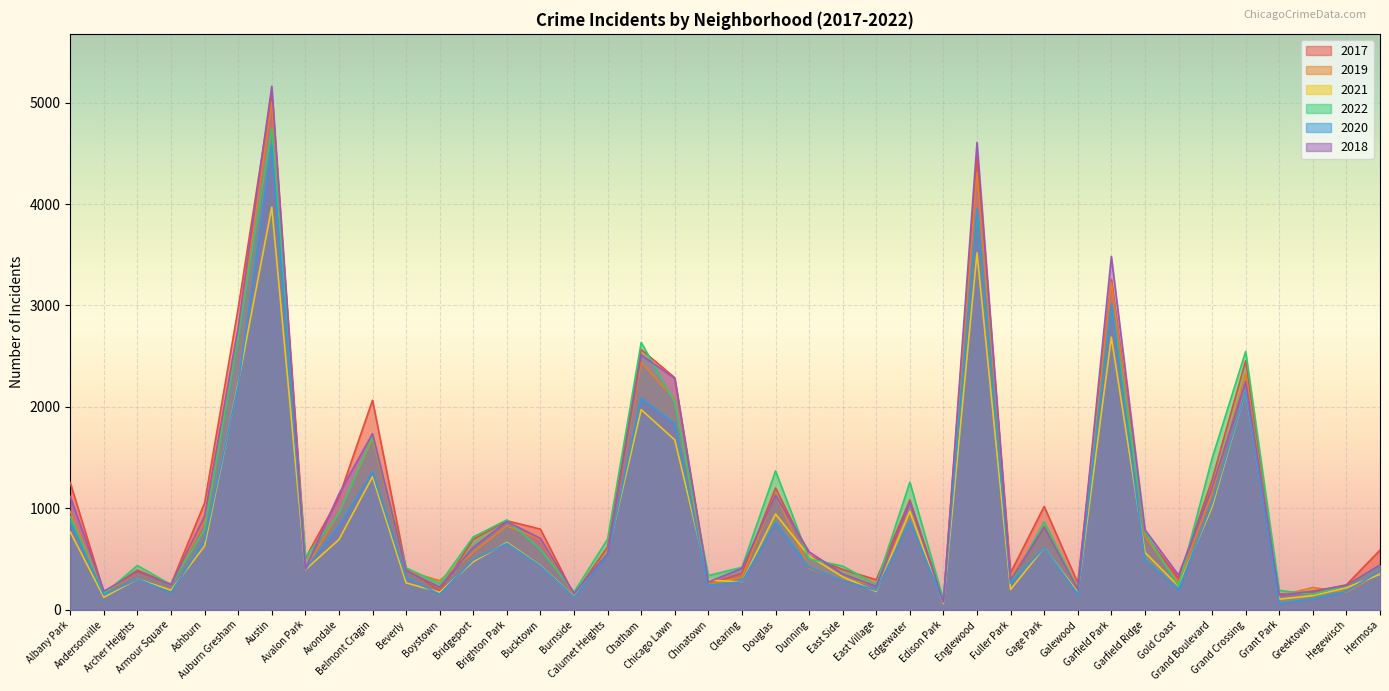

Which series has the widest spread of values?

2018